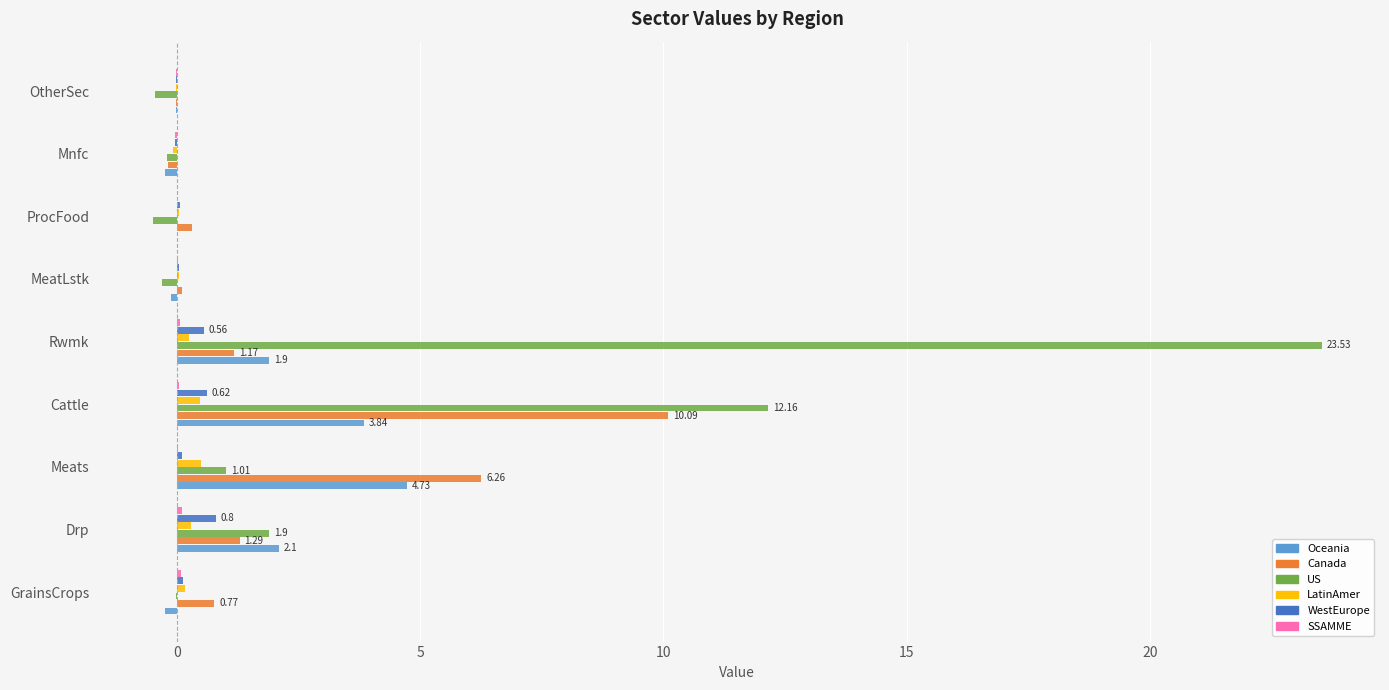

Is the value of US at Rwmk greater than the value of Canada at Cattle?

Yes